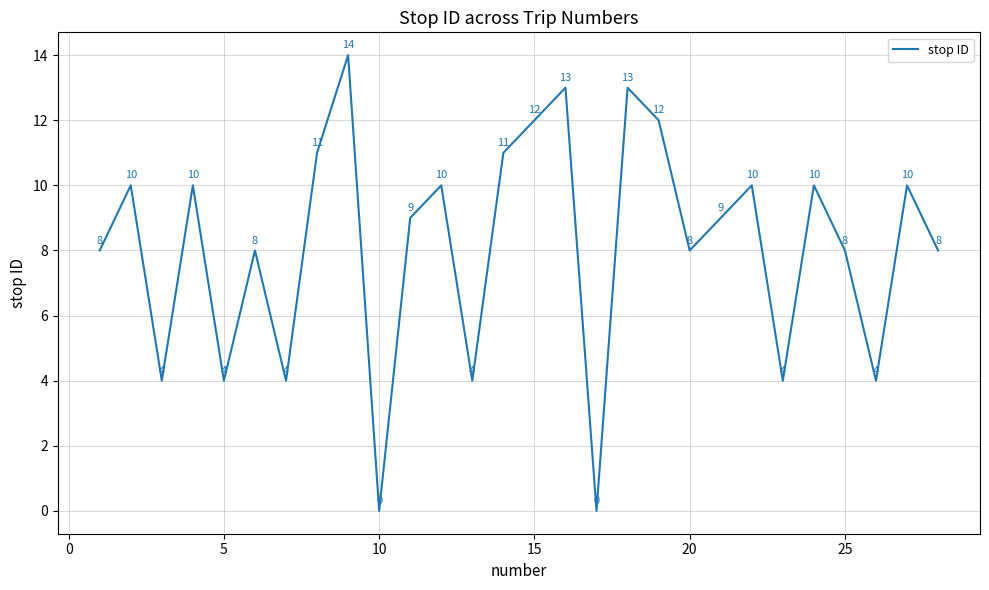

What is the maximum value shown in the chart?

14